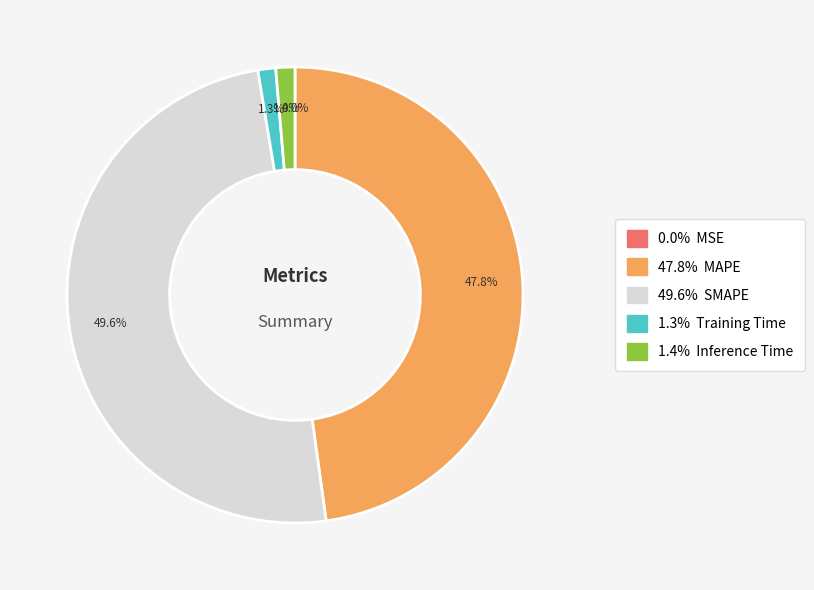

Is there a majority slice in this chart?

No